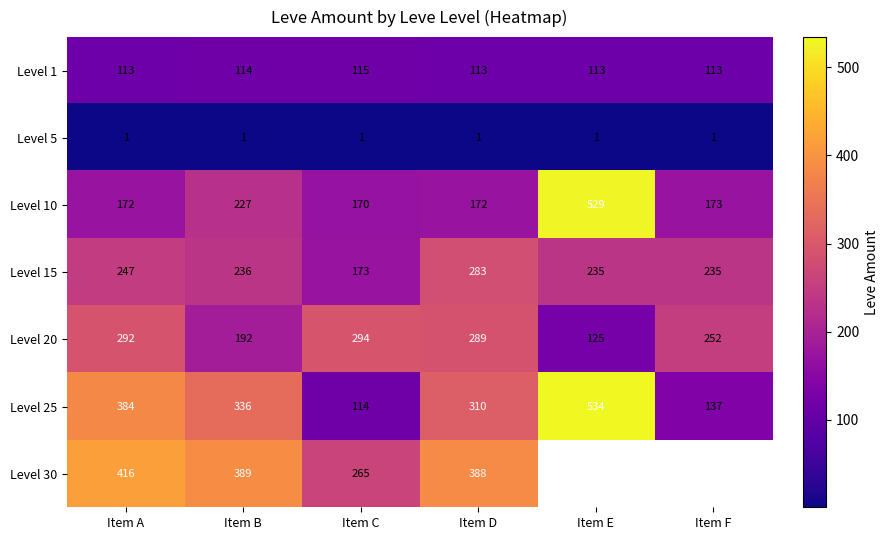

Which category has the lowest value across all series?

Item A